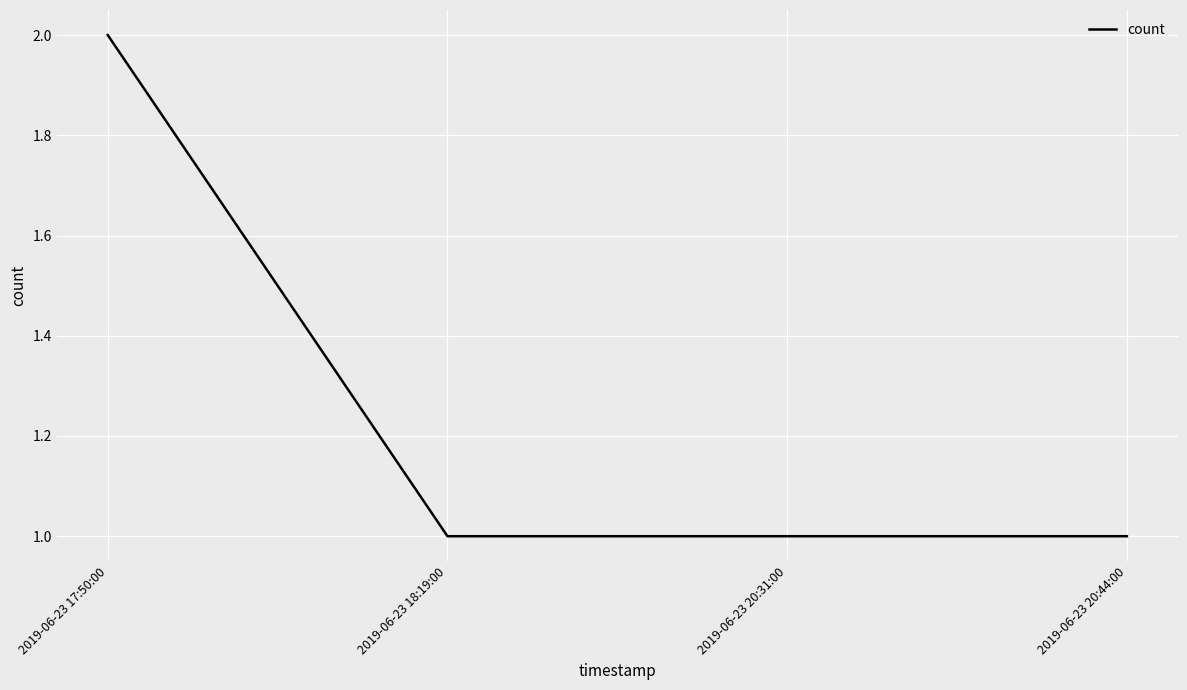

What position from the right is 2019-06-23 18:19:00?

3